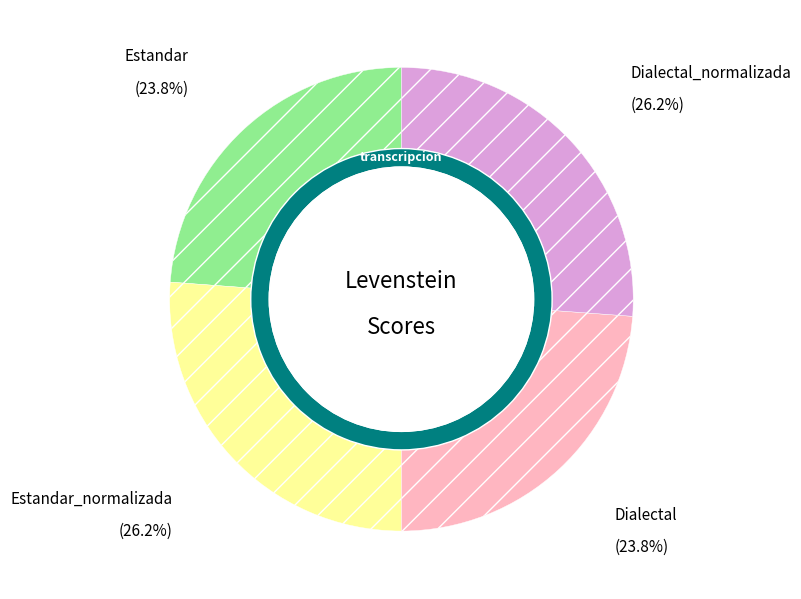

What percentage is NOT represented by Estandar_normalizada?

73.8%